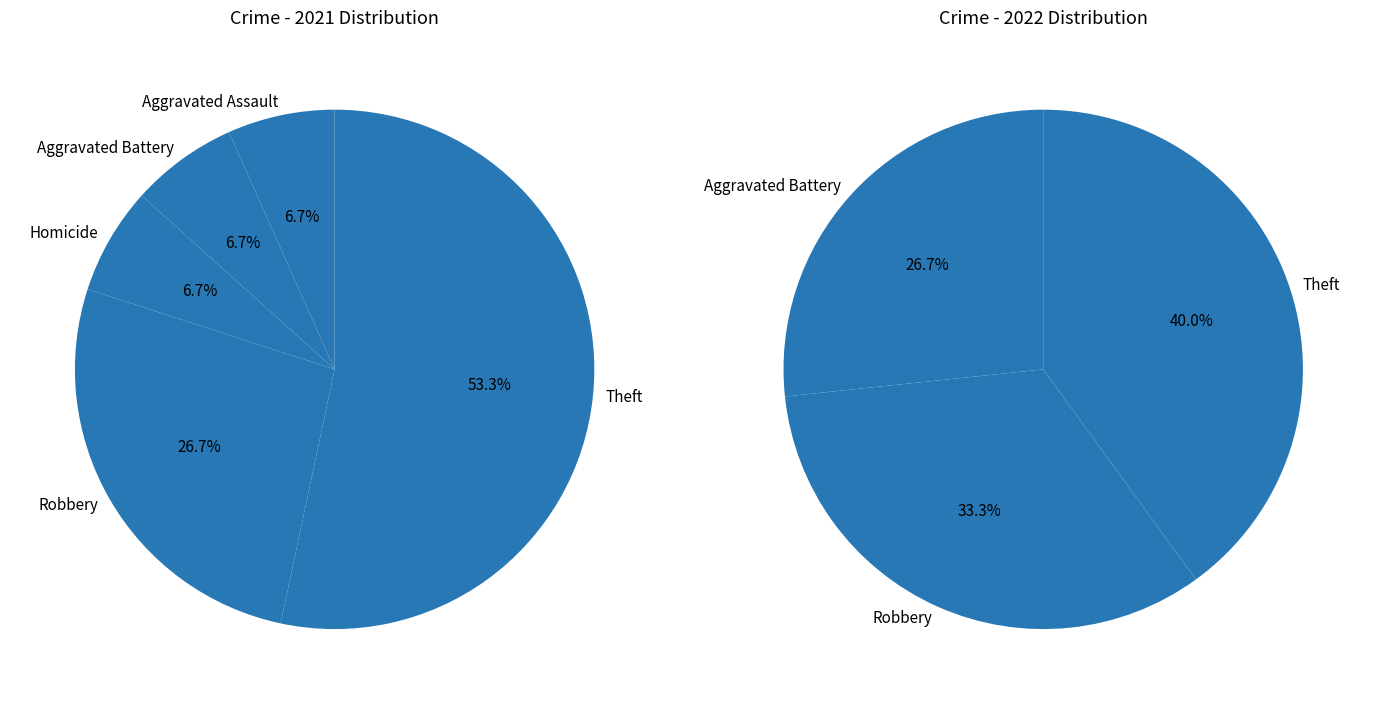

Is there a majority slice in this chart?

No